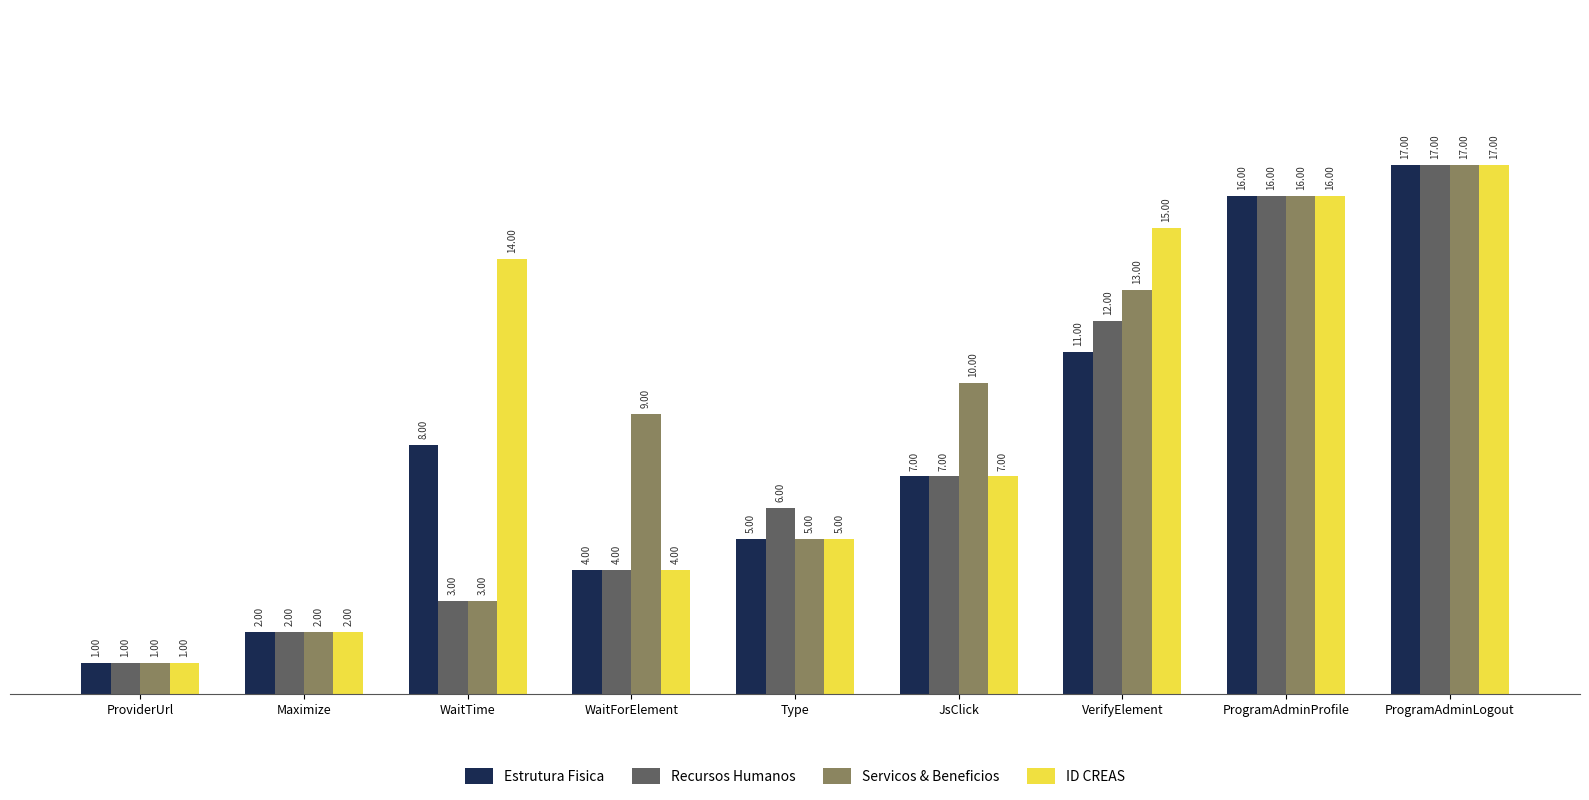

At which label is Recursos Humanos closest to 9?

JsClick